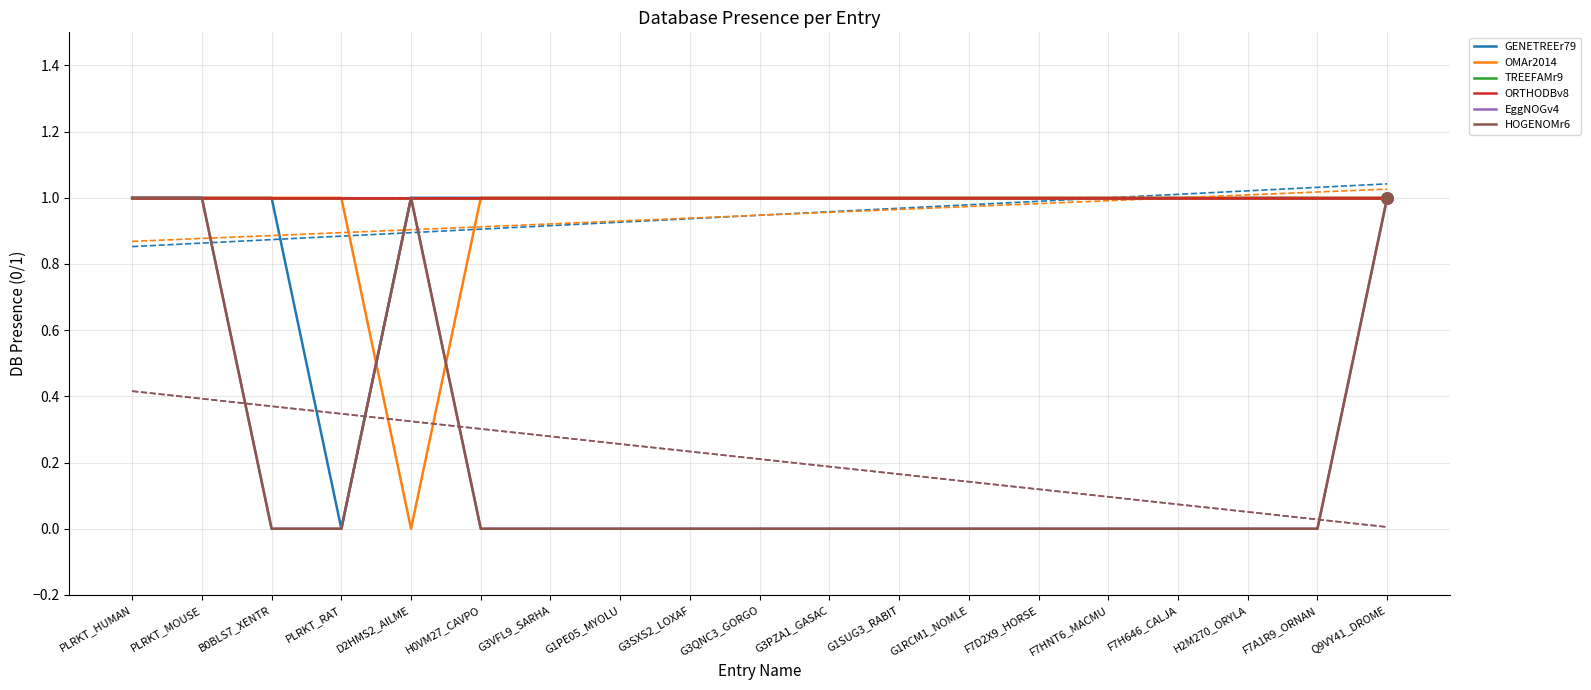

What is the label of the 2nd point from the right?

F7A1R9_ORNAN